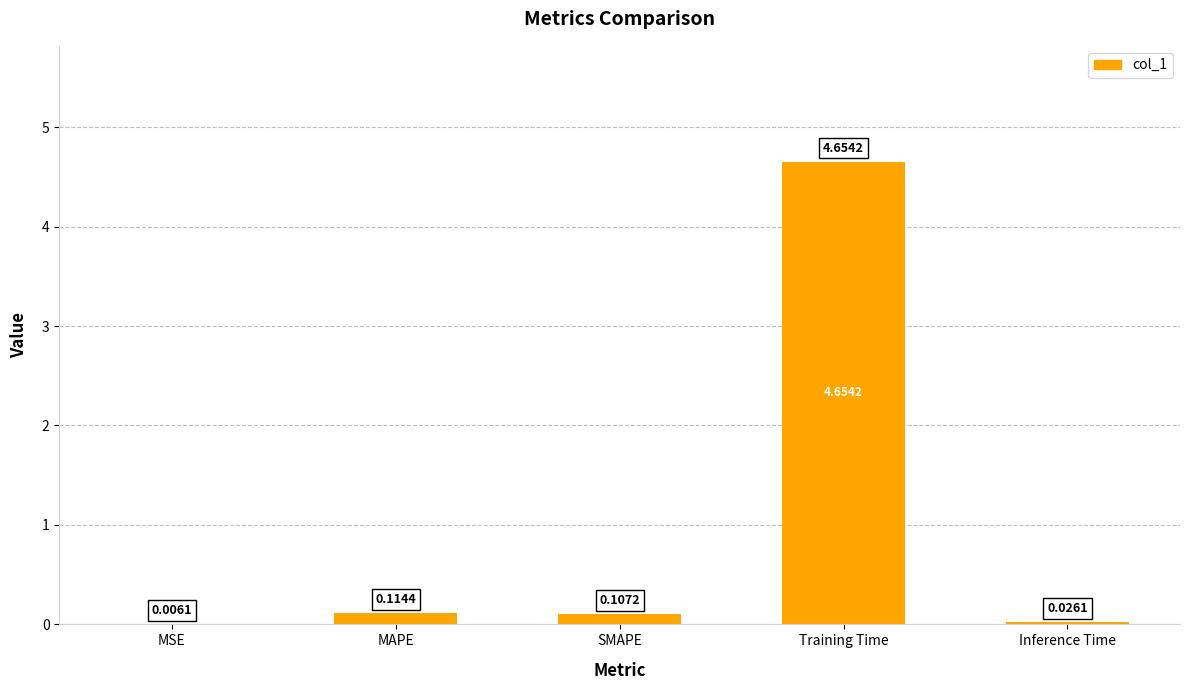

Which label corresponds to the largest value in the chart?

Training Time